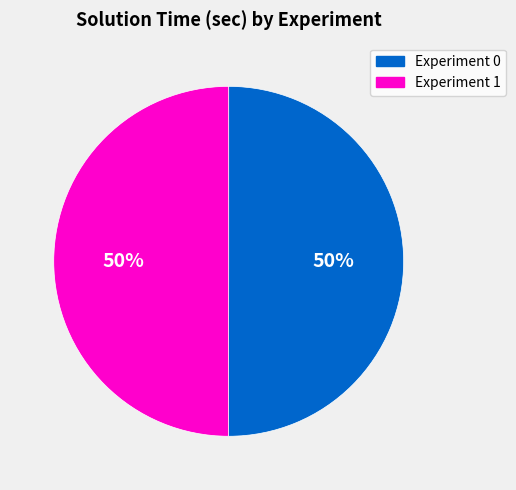

True or false: Experiment 1 accounts for 50% of the total.

True